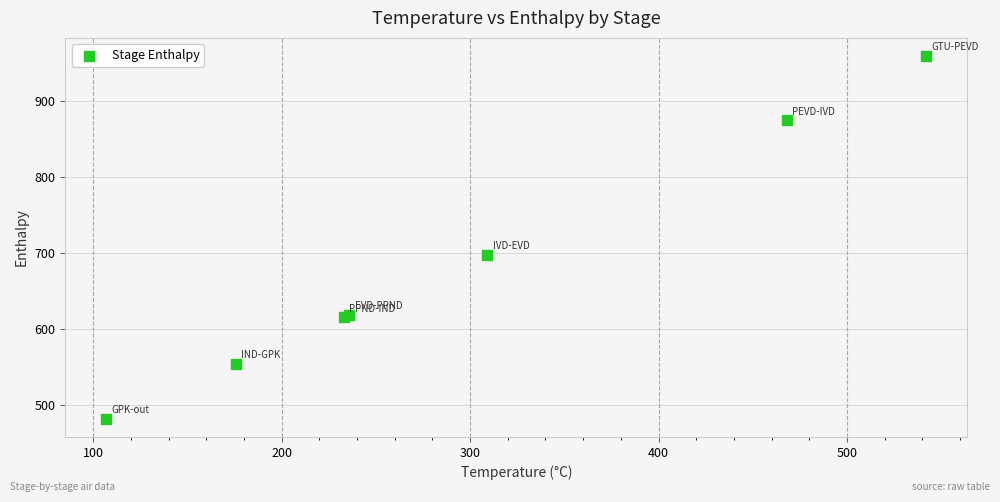

What Y value in the scatter plot is closest to 720?

697.7